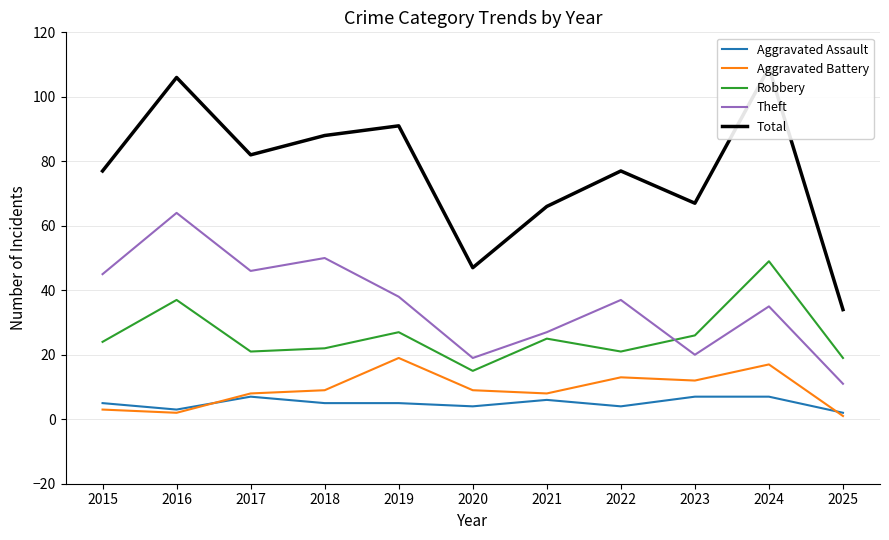

Which label corresponds to the largest value in the chart?

2024